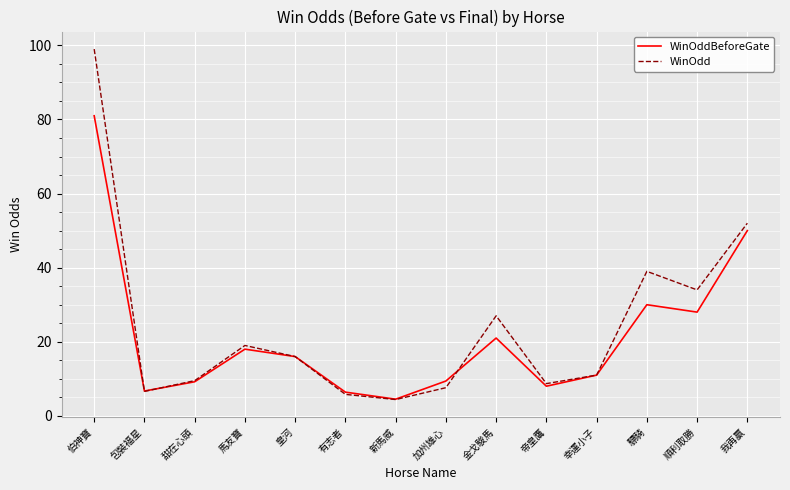

List the series in order of their peak value, highest first.

WinOdd, WinOddBeforeGate